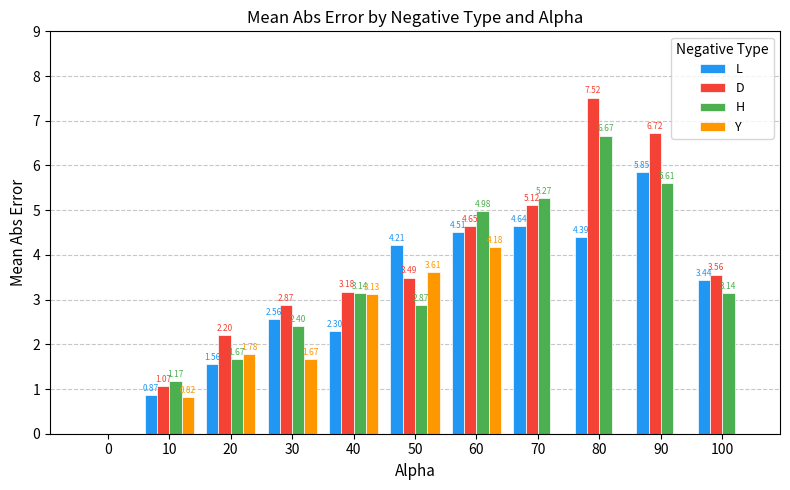

True or false: Y has a value of 0.0 at 100.

True